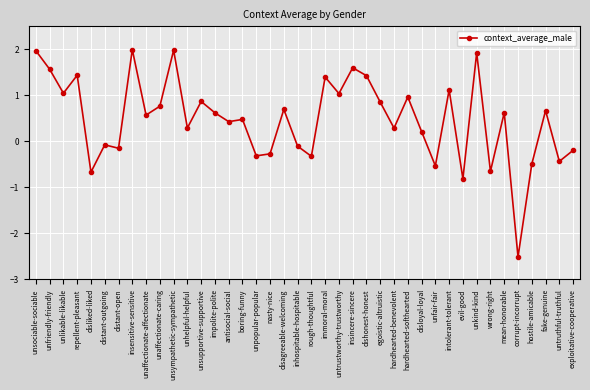

Does the chart display data point markers on the line(s)?

Yes